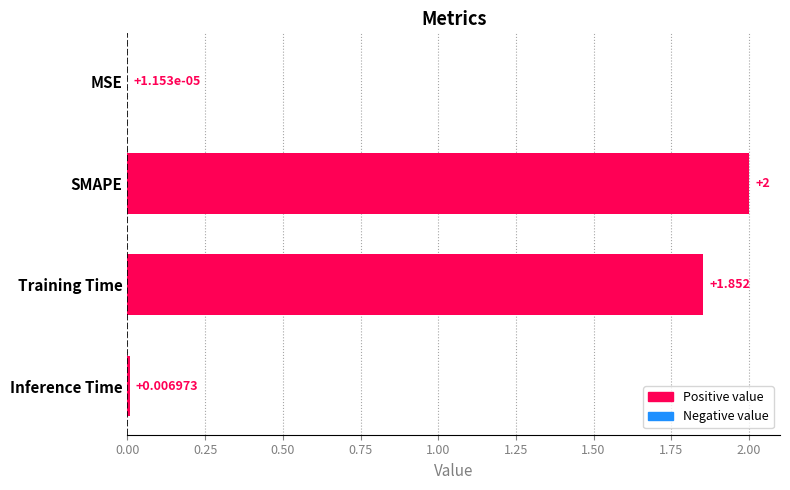

Which has a higher value, MSE or Inference Time?

Inference Time